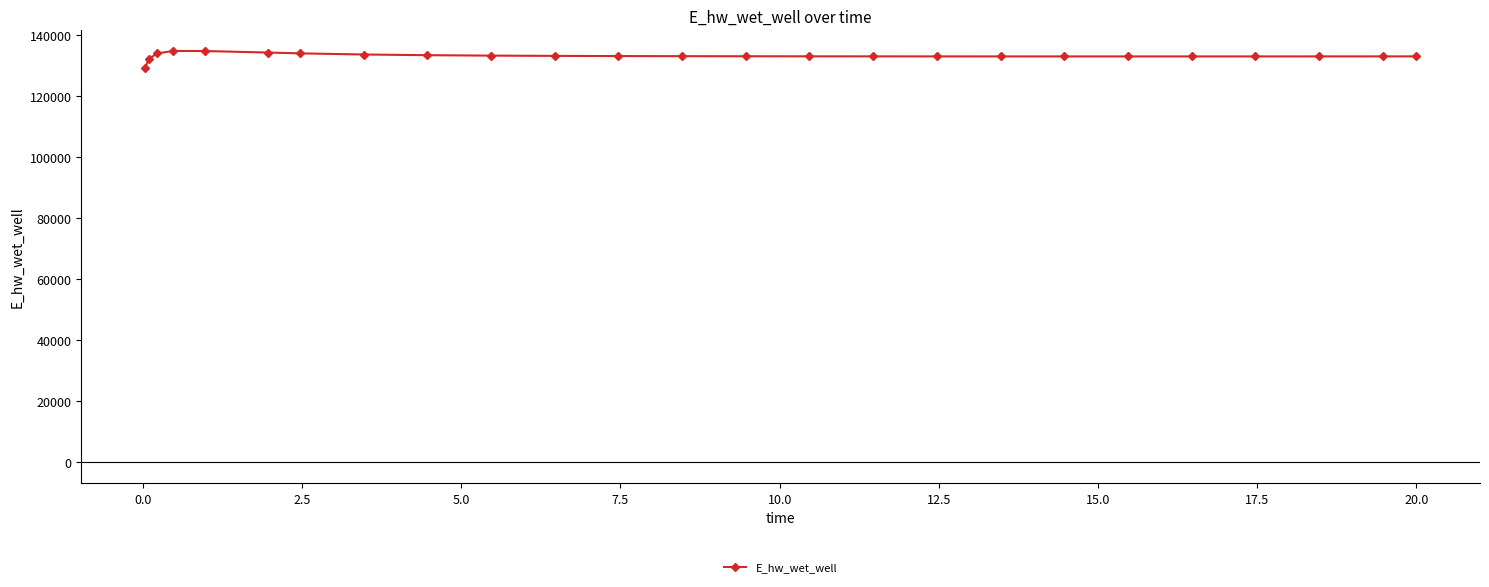

What is the value of the 25th point from the left?

133005.6